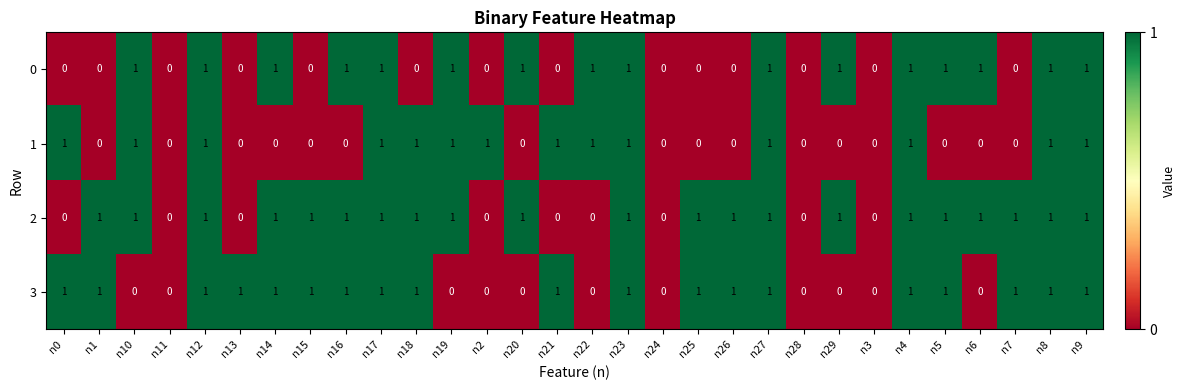

How many data points in 2 are less than 1?

9